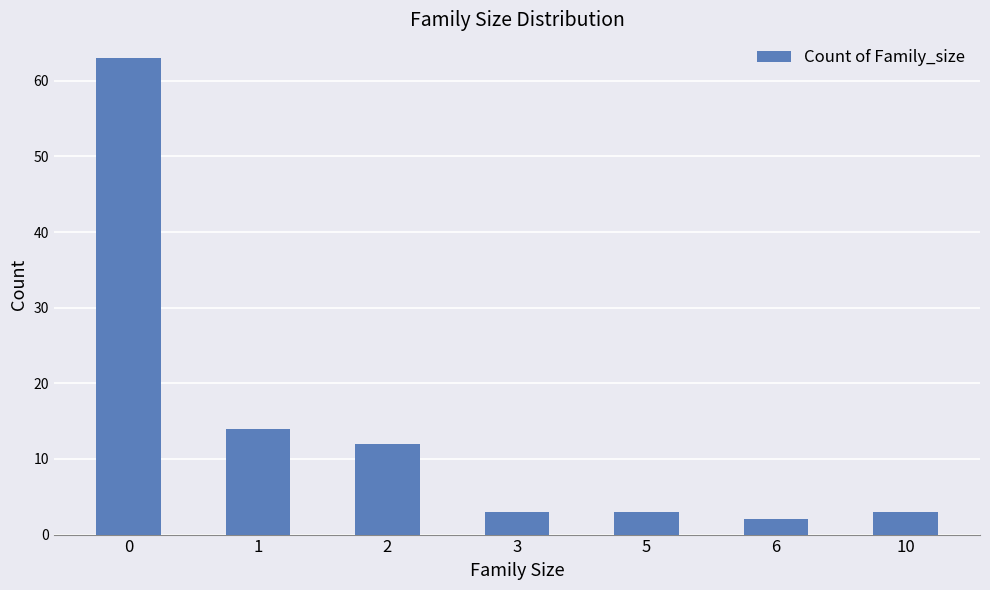

Reading right to left, transcribe all the data shown in this chart.

10=3	6=2	5=3	3=3	2=12	1=14	0=63